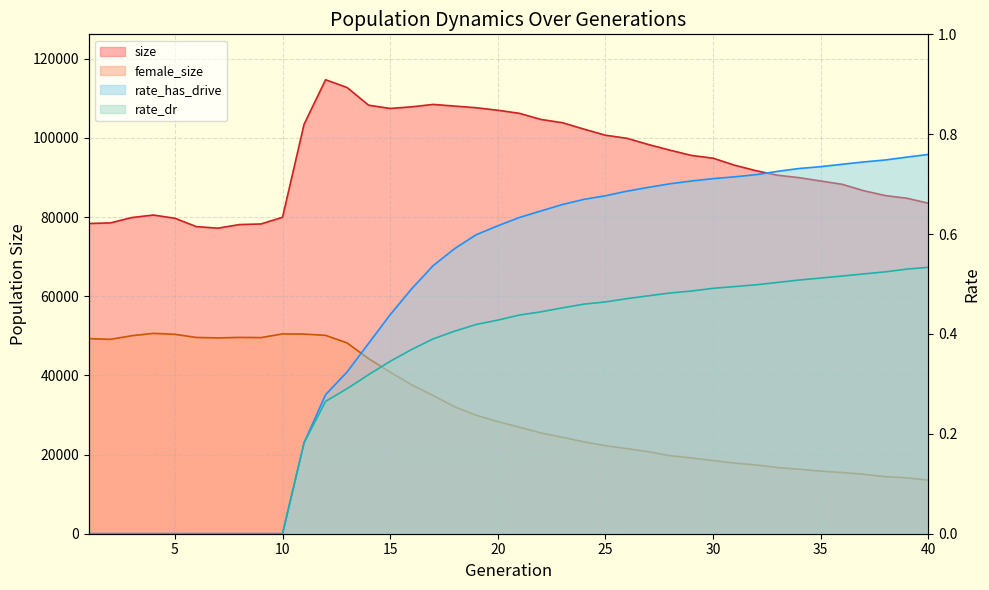

What is the value of the female_size point at the 30th from the left?

18483.0